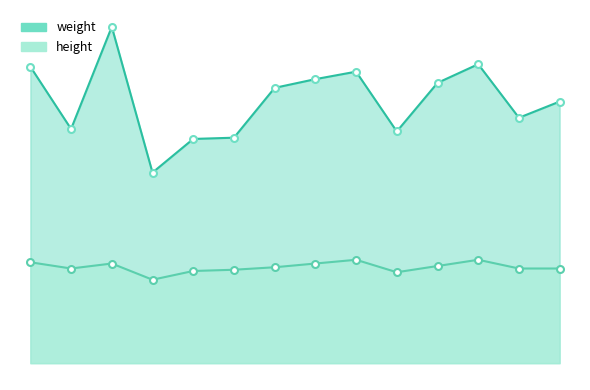

Which series has the largest total across all categories?

weight